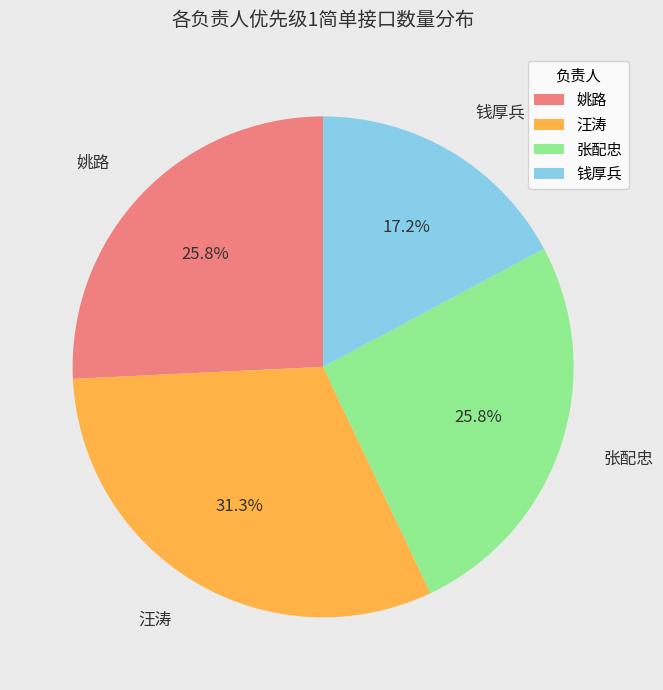

What is the total percentage of 钱厚兵 and 汪涛?

48.5%